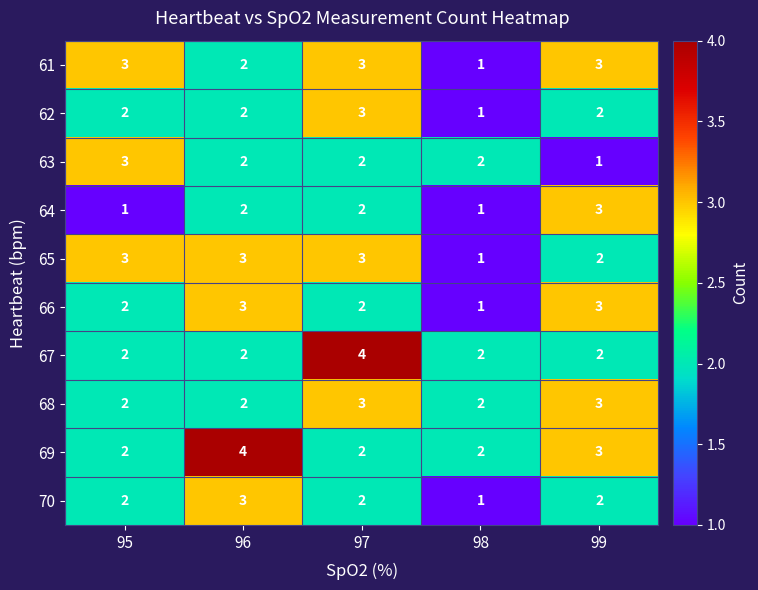

How many 65 values are between 2 and 3?

4